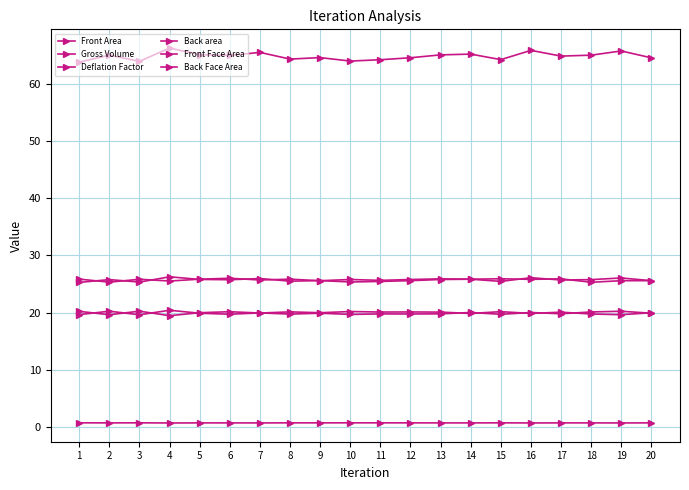

How many lines are shown in the chart?

6